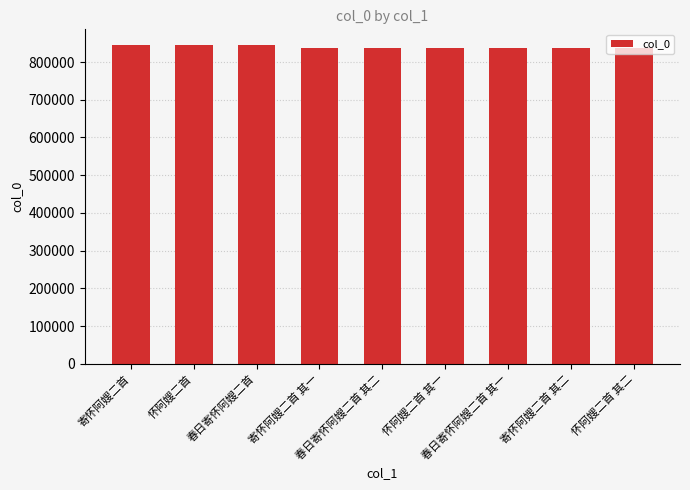

What is the greatest value displayed?

844624